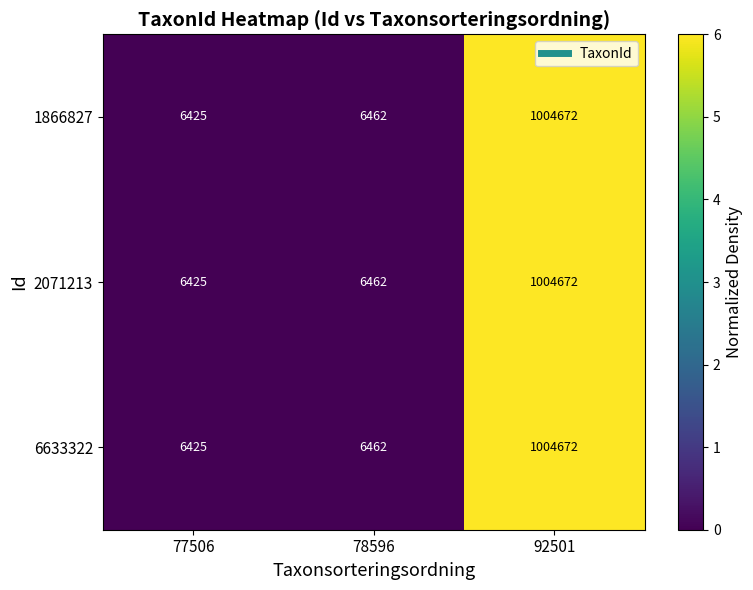

What is the sum of the 2071213 values at 78596 and 77506?

12887